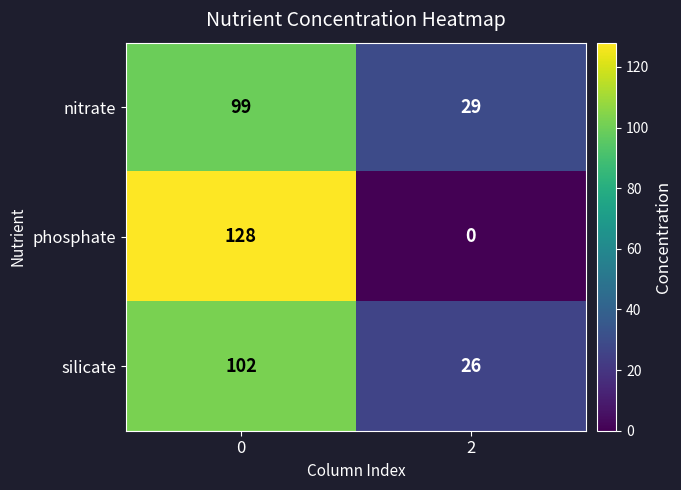

Is the value of phosphate at 2 greater than the value of nitrate at 0?

No